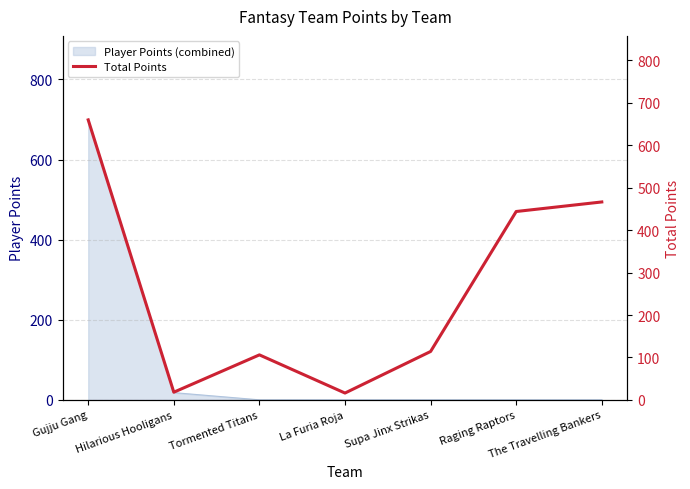

How many interior local peaks (higher than both neighbors) does the data have?

1